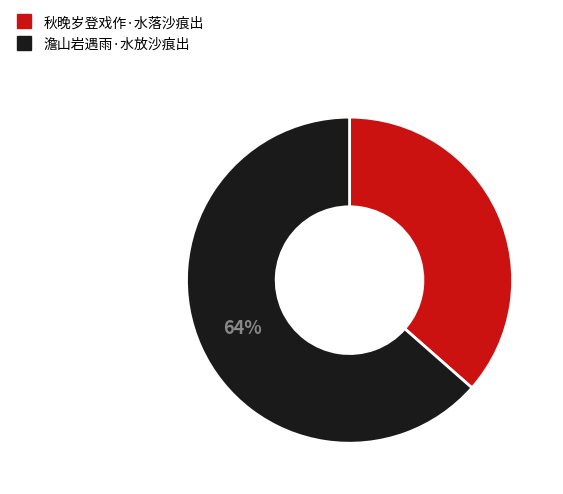

To the nearest percent, what portion does 澹山岩遇雨·水放沙痕出 represent?

64%